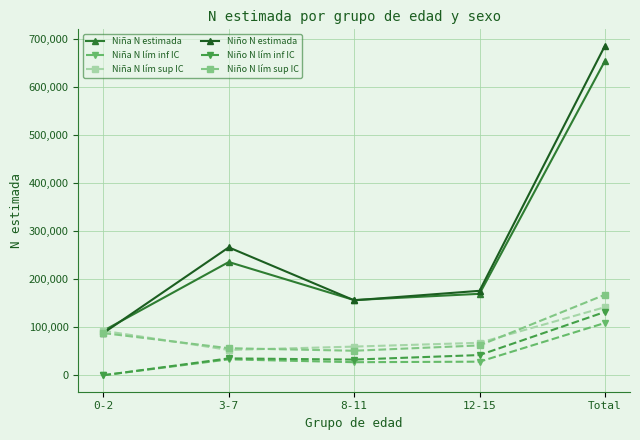

At which category is the sum across all series the highest?

Total